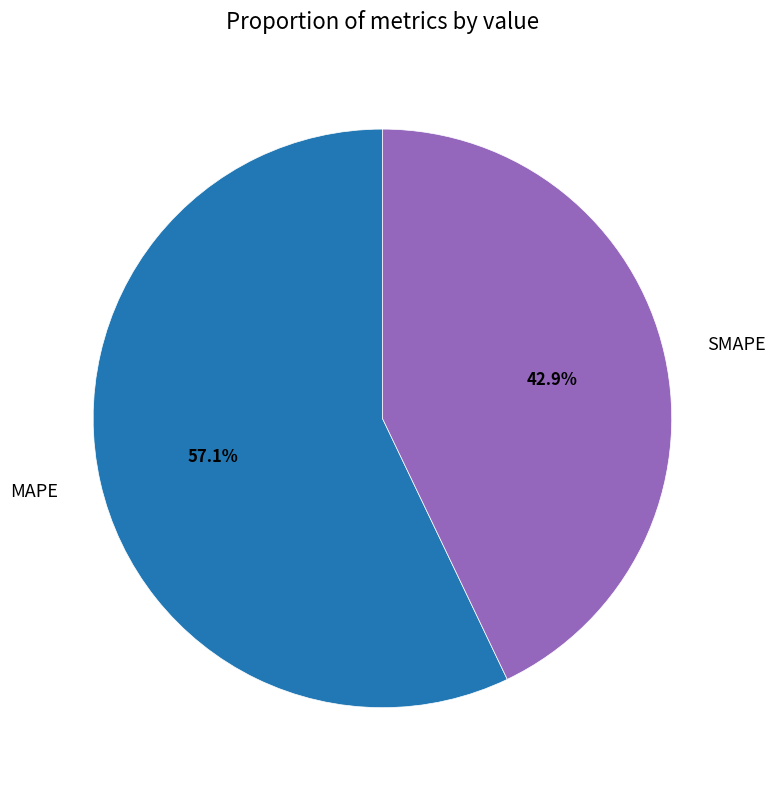

Between MAPE and SMAPE, which is larger?

MAPE